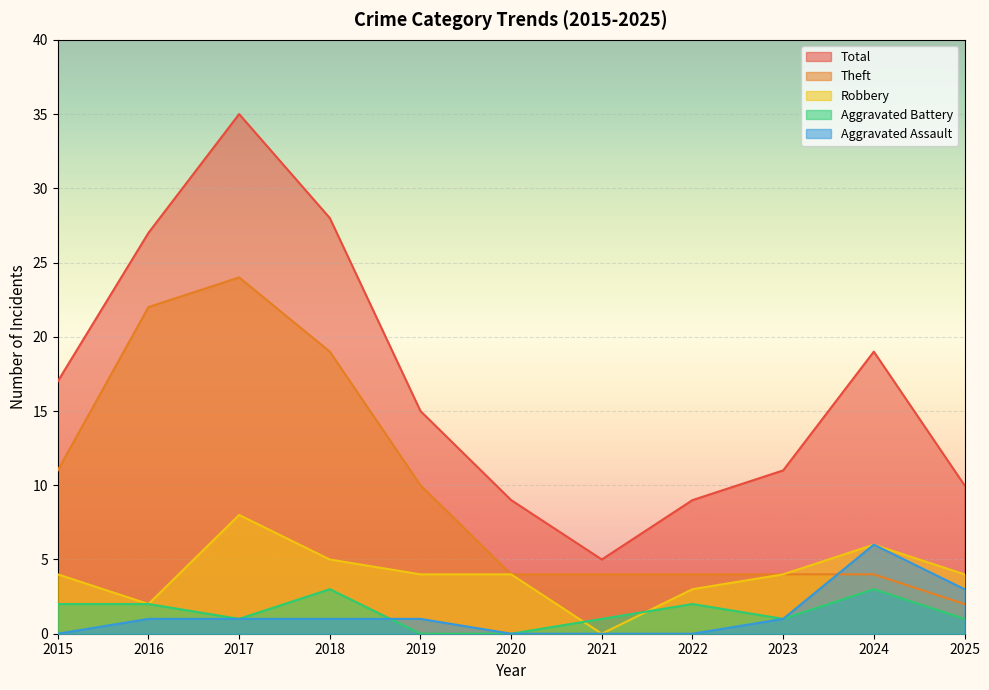

Where is Total nearest to the value 20?

2024